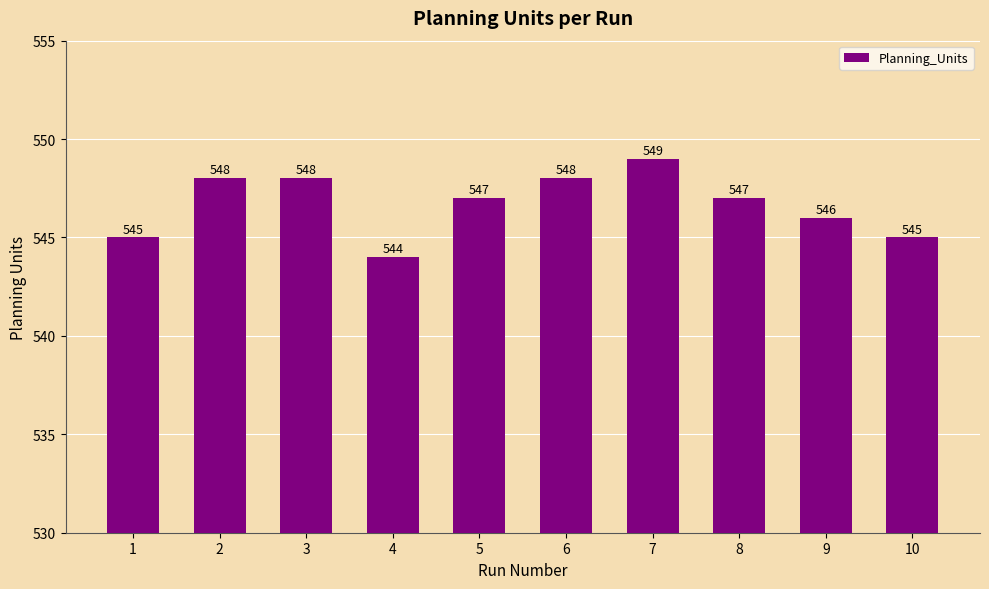

What is the approximate value at 10?

545